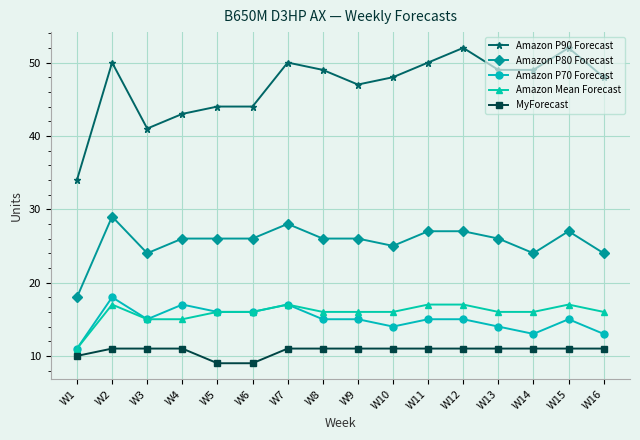

What is the total value across all series at W5?

111